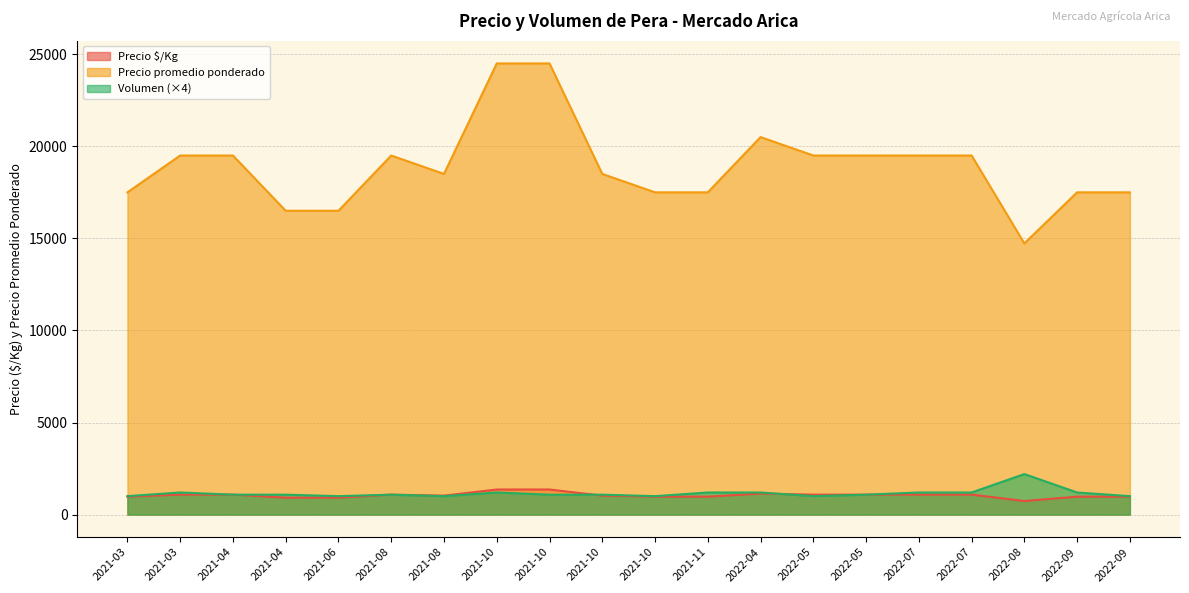

How many data points in Precio ð/Kg are above 1083?

3